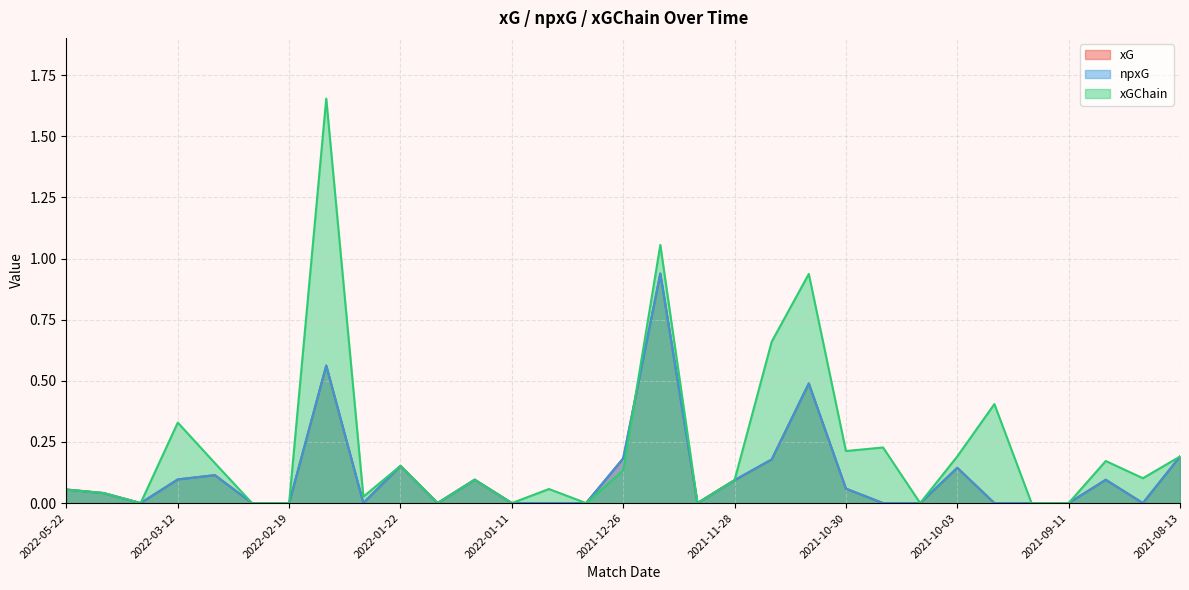

Which series changed the most between 2022-01-16 and 2021-08-28?

xGChain